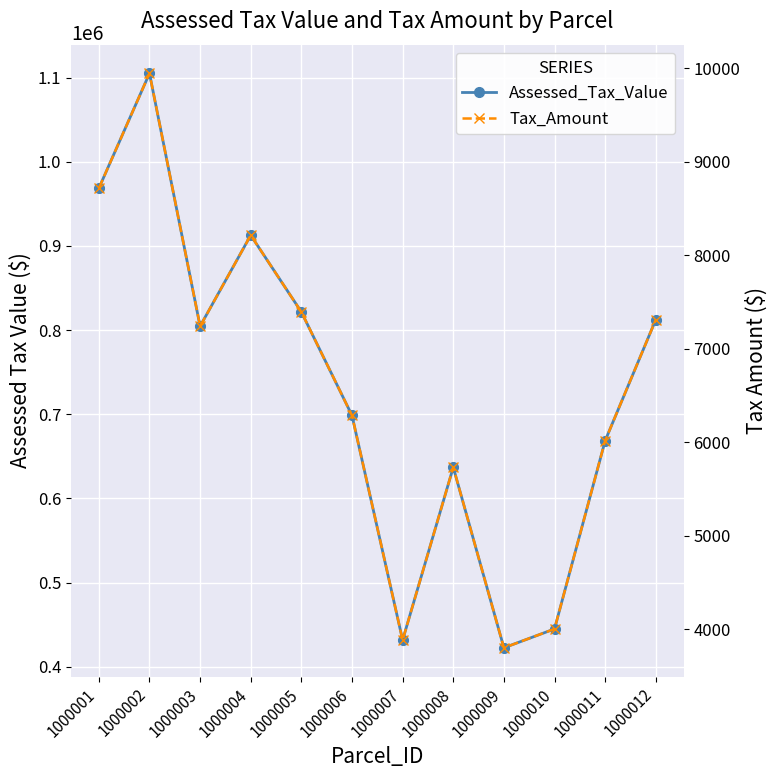

How many series are shown in this chart?

2